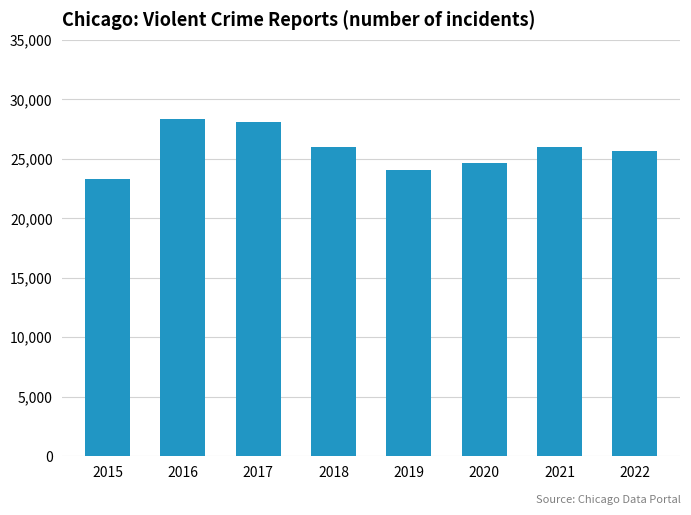

What is the value of the 8th bar from the left?

25682